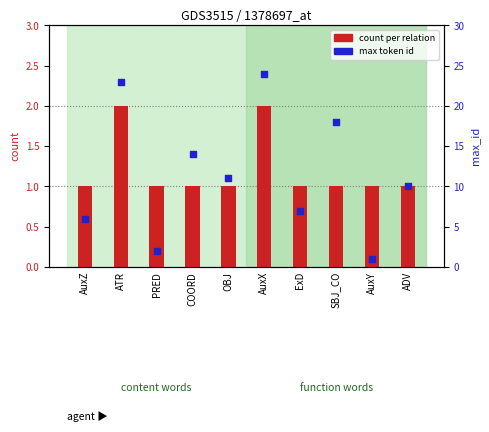

What are all the series names shown in the legend?

count per relation, max token id